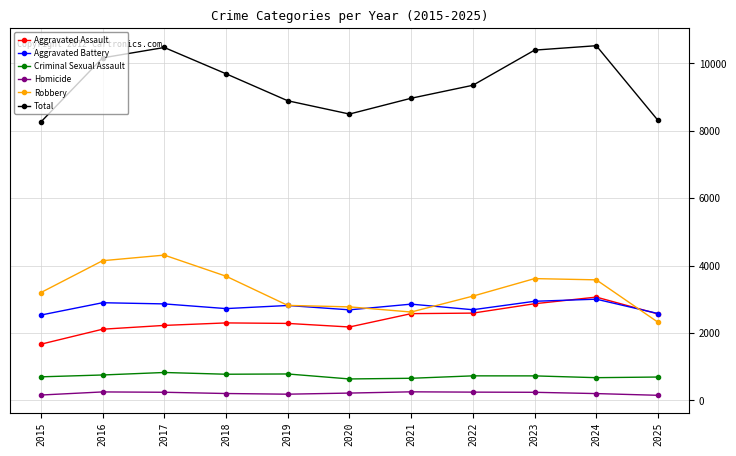

What is the value of the Robbery point at the 10th from the left?

3578